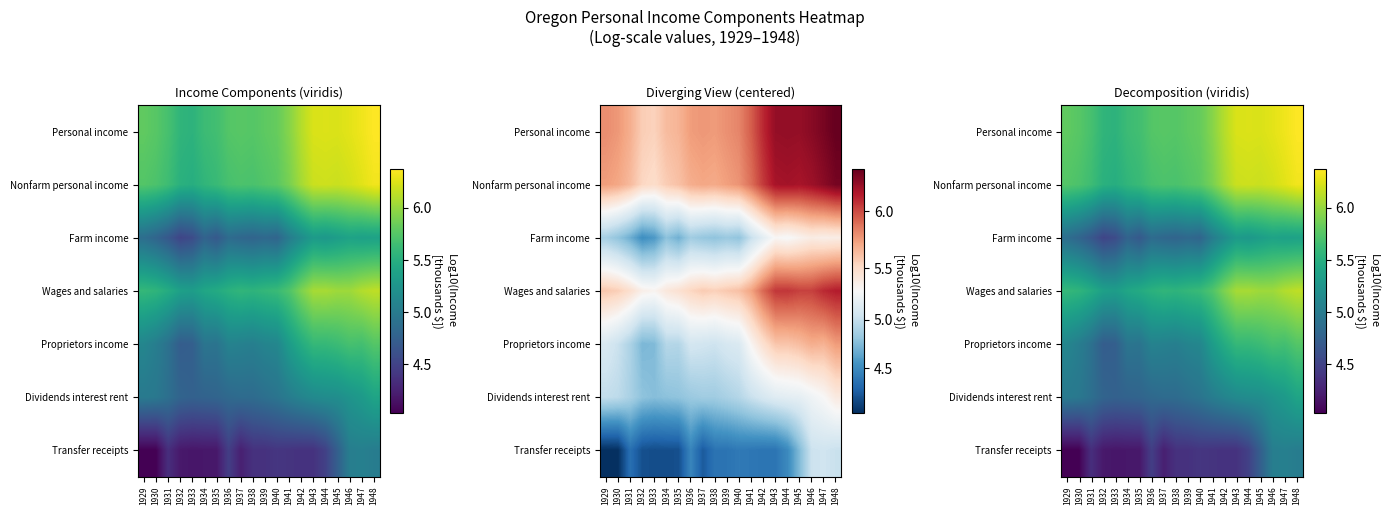

How many series are shown in this chart?

7